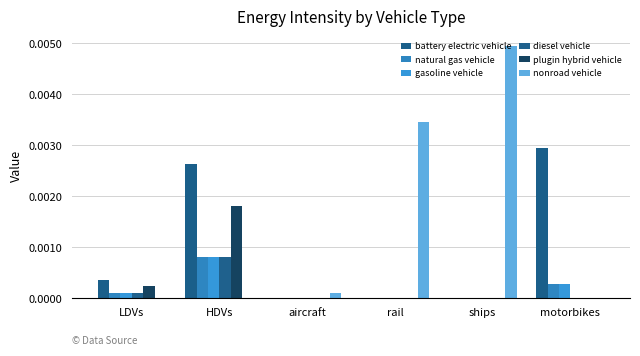

Which series changed the most between rail and ships?

nonroad vehicle